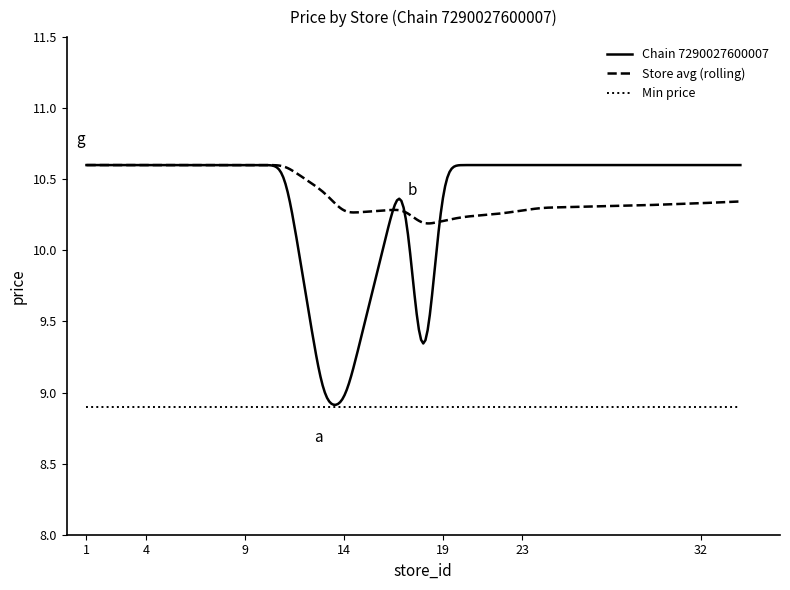

Which series has the widest spread of values?

Chain 7290027600007